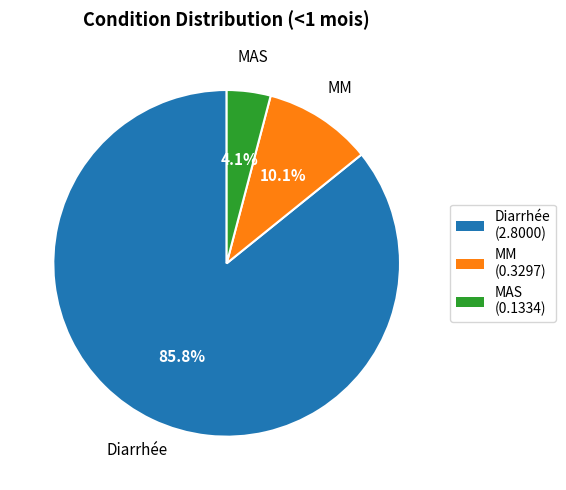

Between Diarrhée and MM, which is larger?

Diarrhée